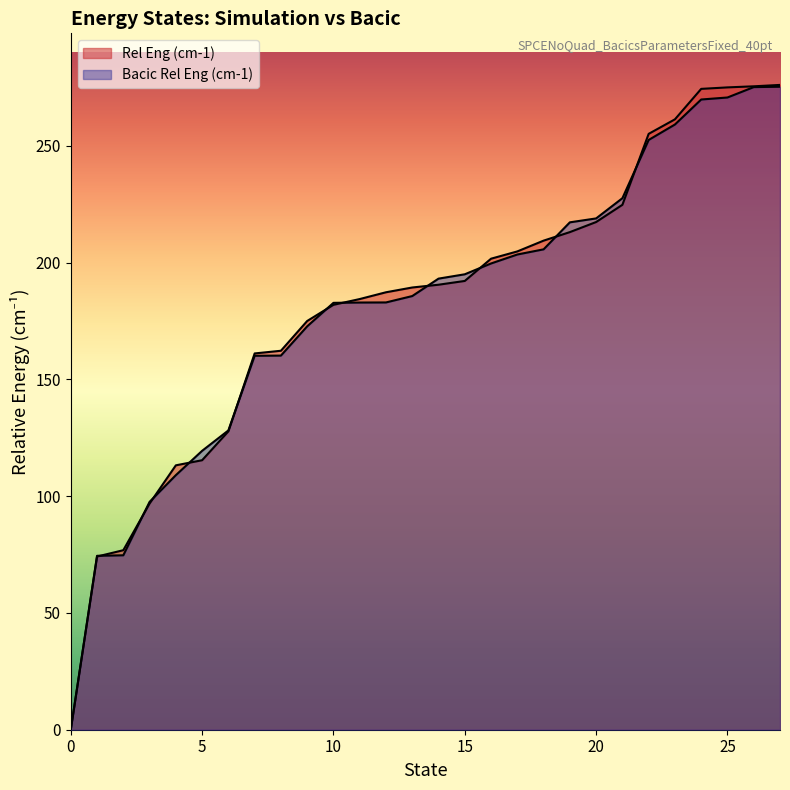

Reading left to right, what are all the values shown in this chart?

Rel Eng (cm-1): 0=0.0	1=74.1	2=76.9	3=96.8	4=113.2	5=115.4	6=127.7	7=161.1	8=162.2	9=175.0	10=181.9	11=184.4	12=187.3	13=189.3	14=190.5	15=192.1	16=201.6	17=204.7	18=209.4	19=213.0	20=217.3	21=224.7	22=255.1	23=261.3	24=274.3	25=275.0	26=275.4	27=276.0
Bacic Rel Eng (cm-1): 0=0.0	1=74.5	2=74.7	3=97.5	4=109.0	5=119.4	6=128.1	7=160.1	8=160.2	9=172.7	10=182.7	11=182.9	12=182.9	13=185.6	14=193.1	15=195.0	16=199.6	17=203.4	18=205.6	19=217.2	20=218.9	21=227.5	22=252.5	23=259.1	24=269.8	25=270.6	26=275.1	27=275.2